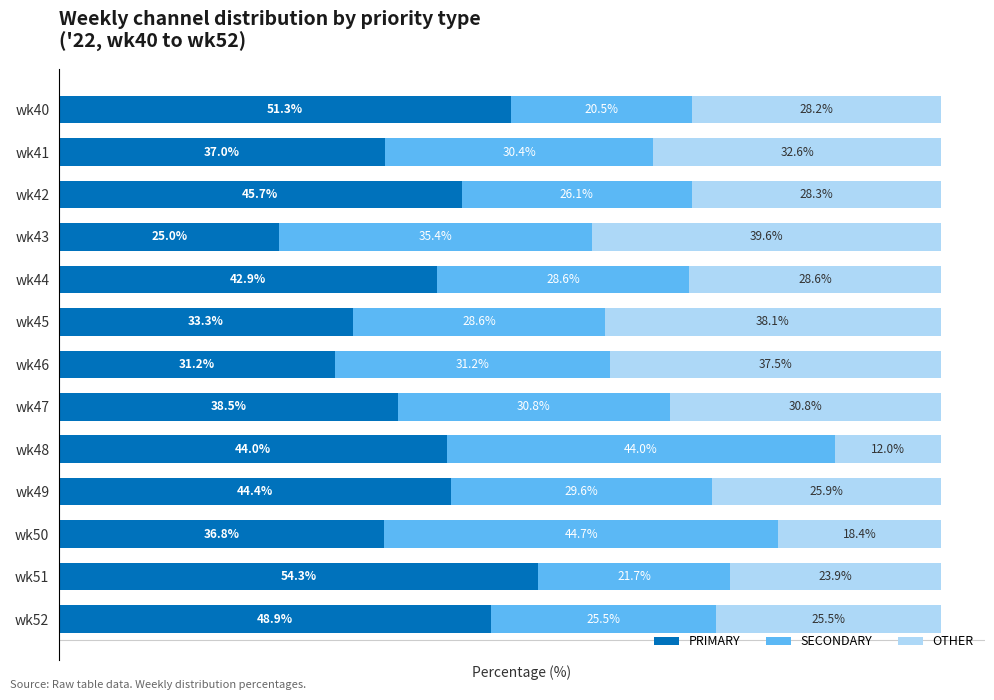

Rank the categories by PRIMARY value from lowest to highest.

wk43, wk46, wk45, wk50, wk41, wk47, wk44, wk48, wk49, wk42, wk52, wk40, wk51